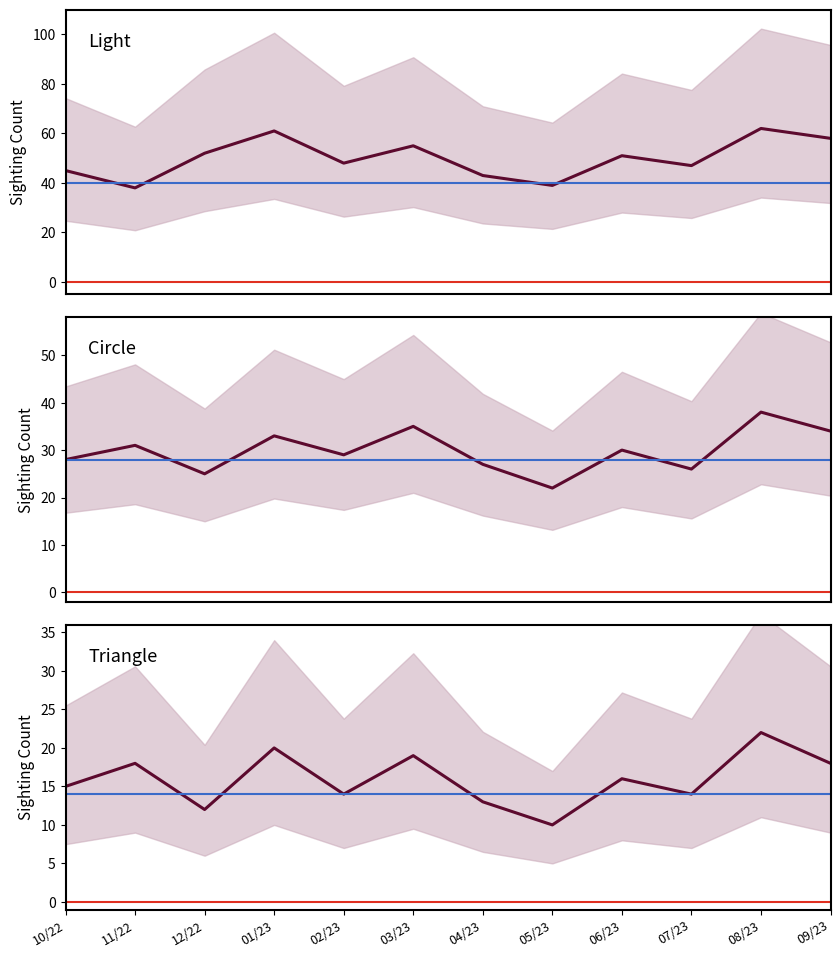

Rank the categories by Triangle value from lowest to highest.

05/23, 12/22, 04/23, 02/23, 07/23, 10/22, 06/23, 11/22, 09/23, 03/23, 01/23, 08/23